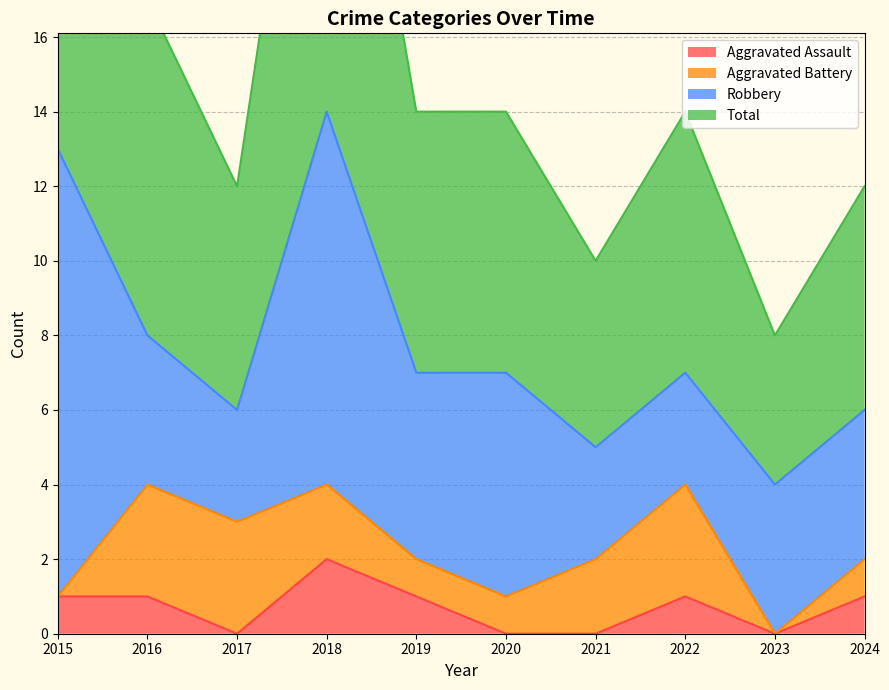

How many values in the Aggravated Assault series are below 1?

4